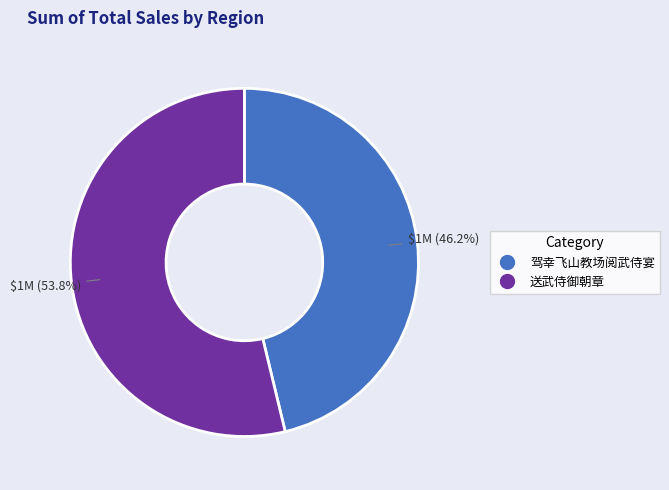

Which category has the smallest portion of the pie?

驾幸飞山教场阅武侍宴